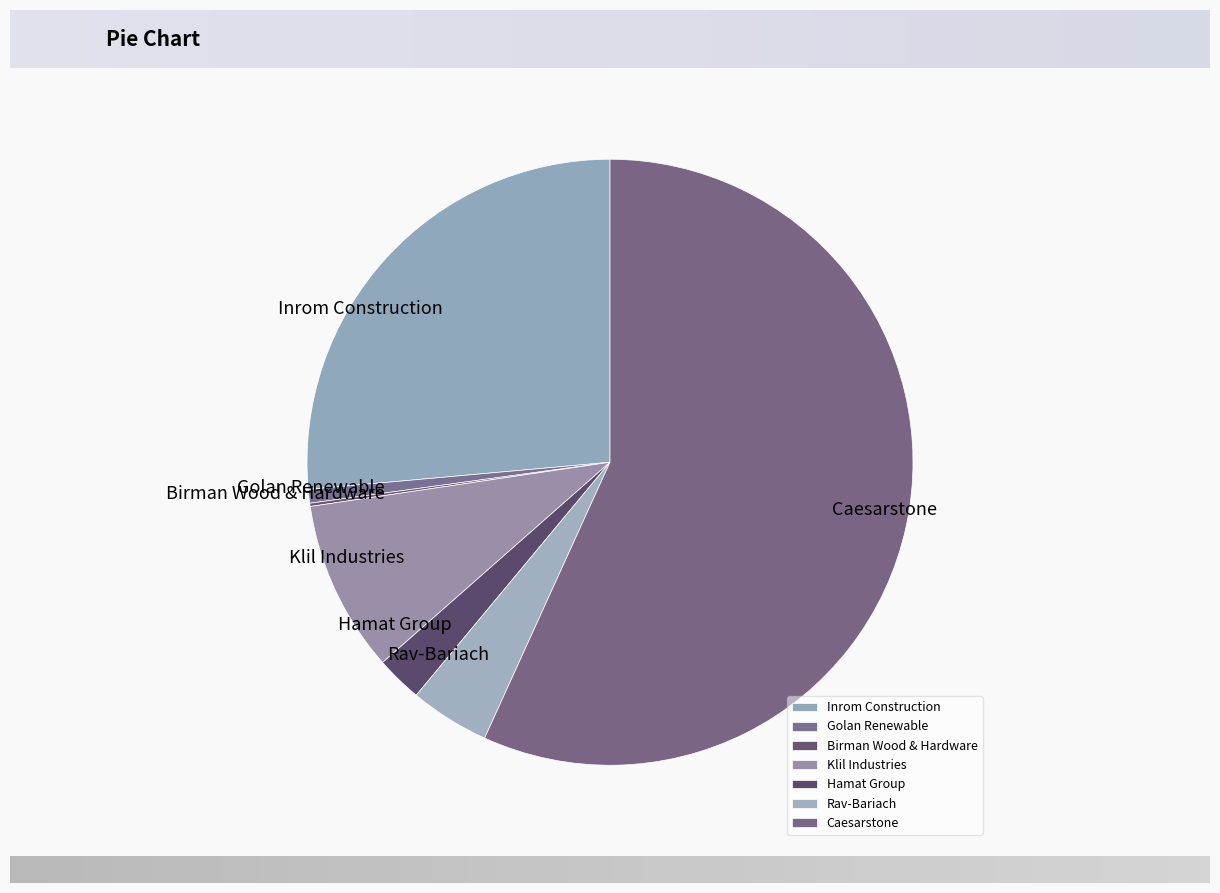

What is the ratio of the value at Caesarstone to the value at Klil Industries?

6.2